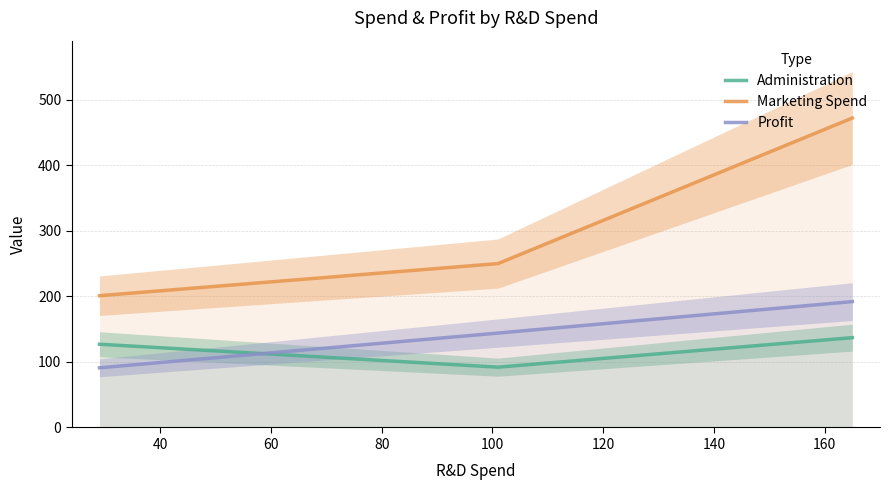

What is the highest value of the Administration series?

137